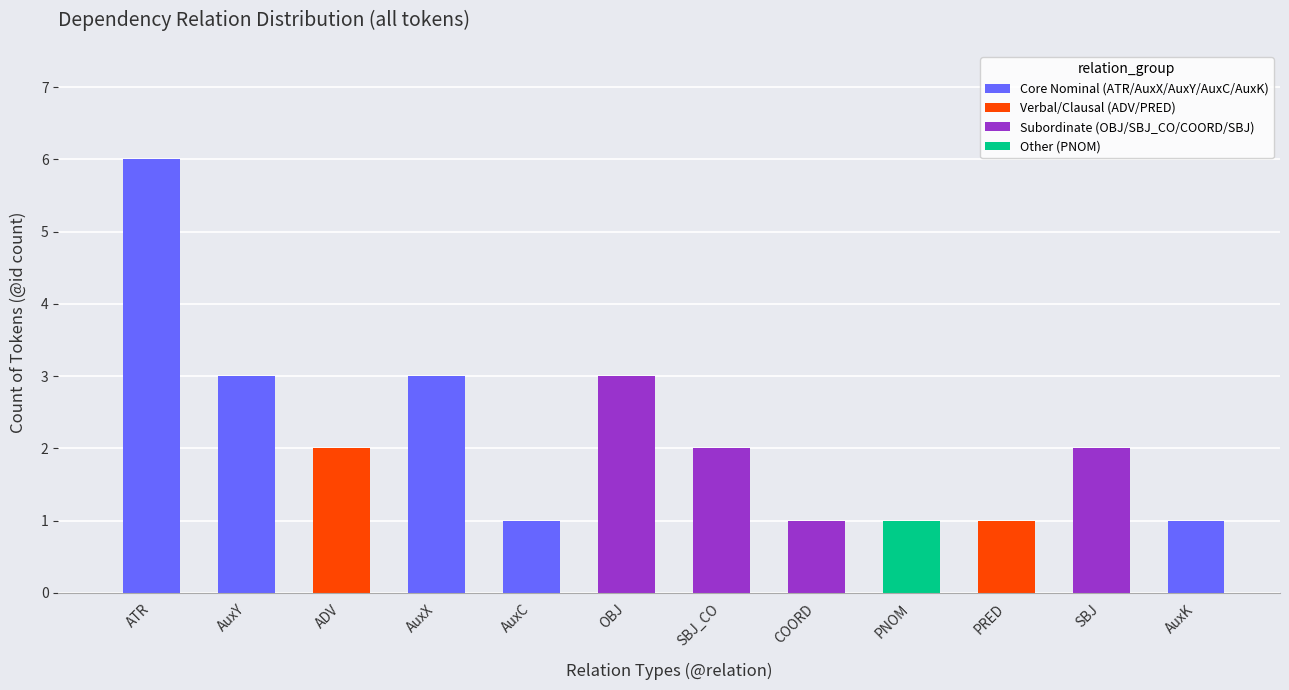

How many values are between 1 and 3?

11